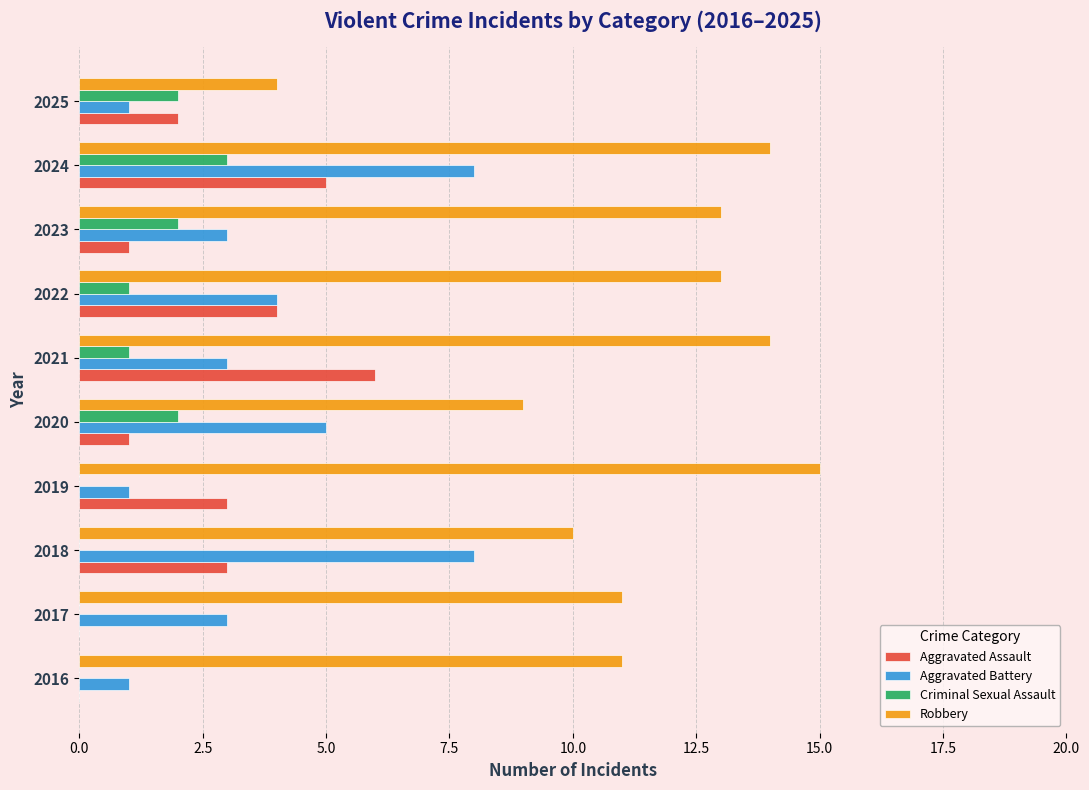

What are all the series names shown in the legend?

Aggravated Assault, Aggravated Battery, Criminal Sexual Assault, Robbery